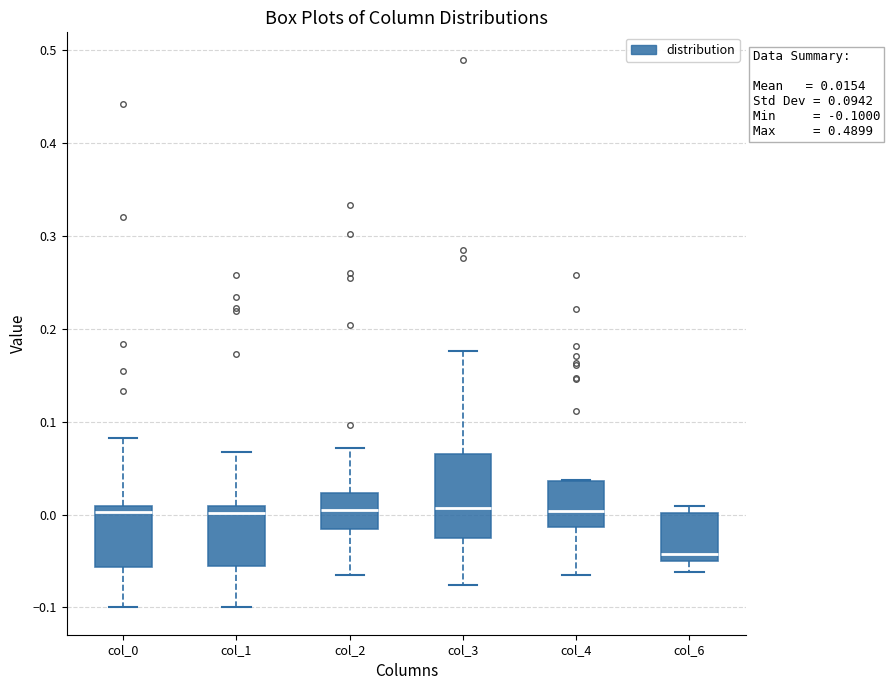

Comparing the boxes themselves (not the whiskers), which one is the tallest?

col_3